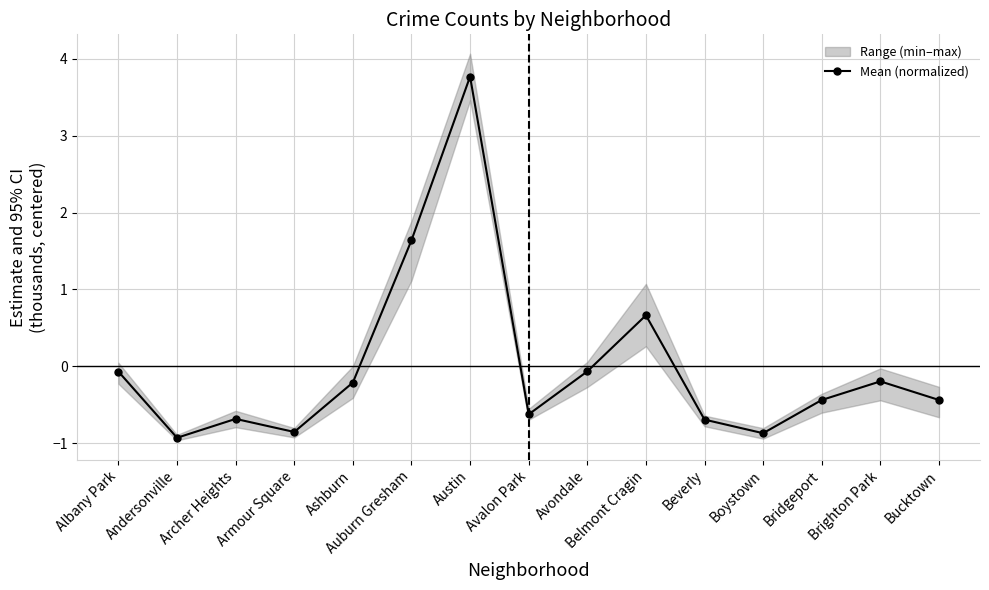

Which label corresponds to the largest value in the chart?

Austin